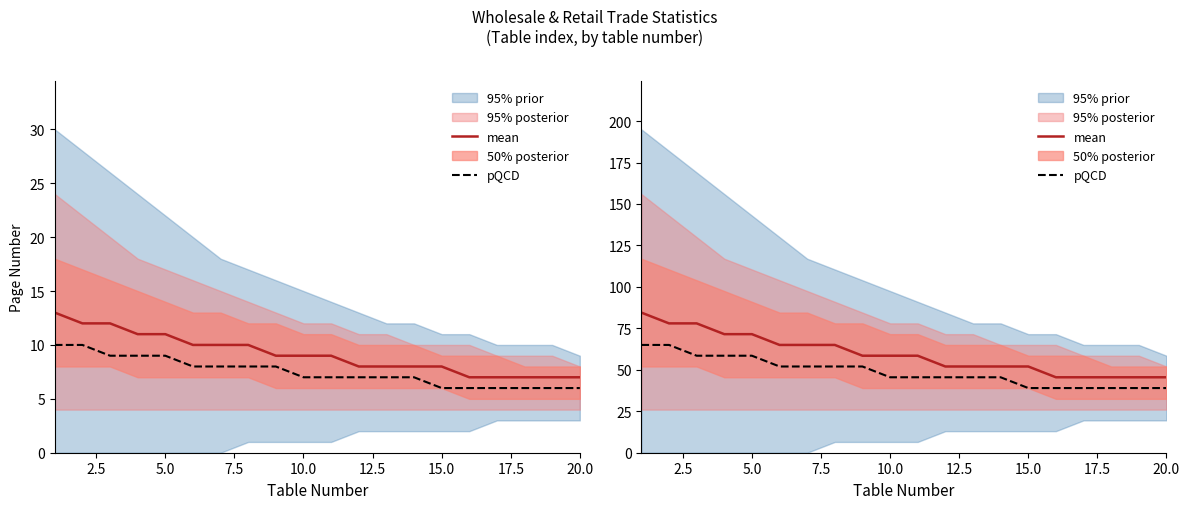

Which has a higher value, 19 or 15.0?

15.0